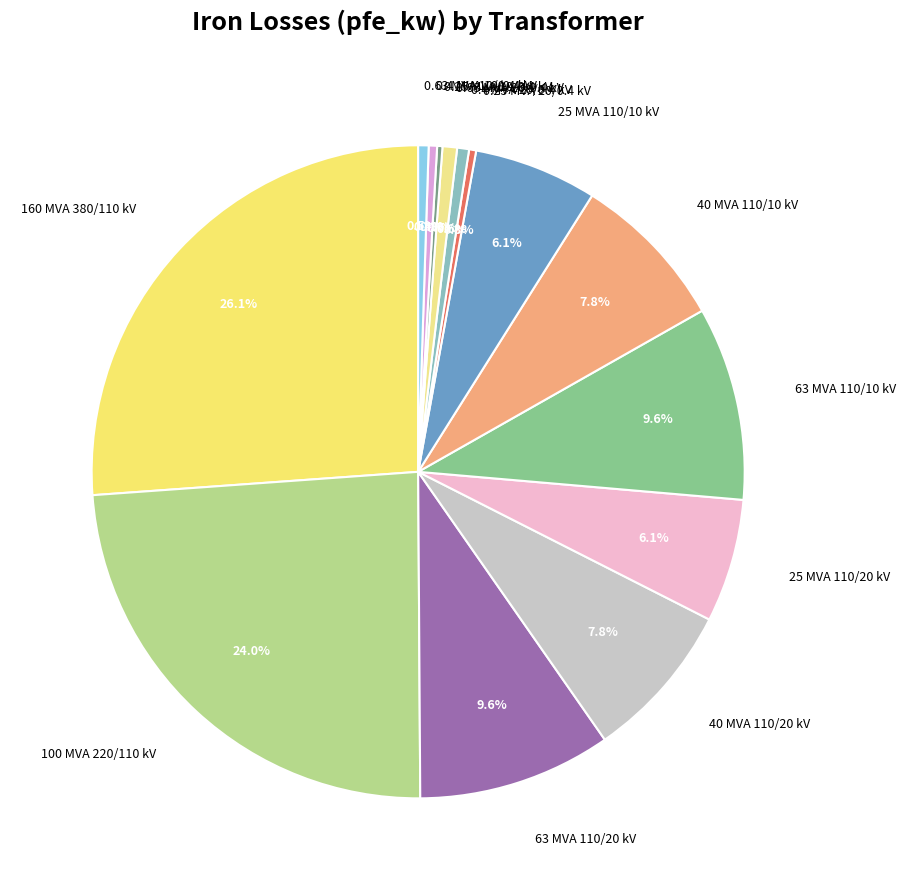

What is the total percentage of 160 MVA 380/110 kV and 25 MVA 110/20 kV?

32.2%